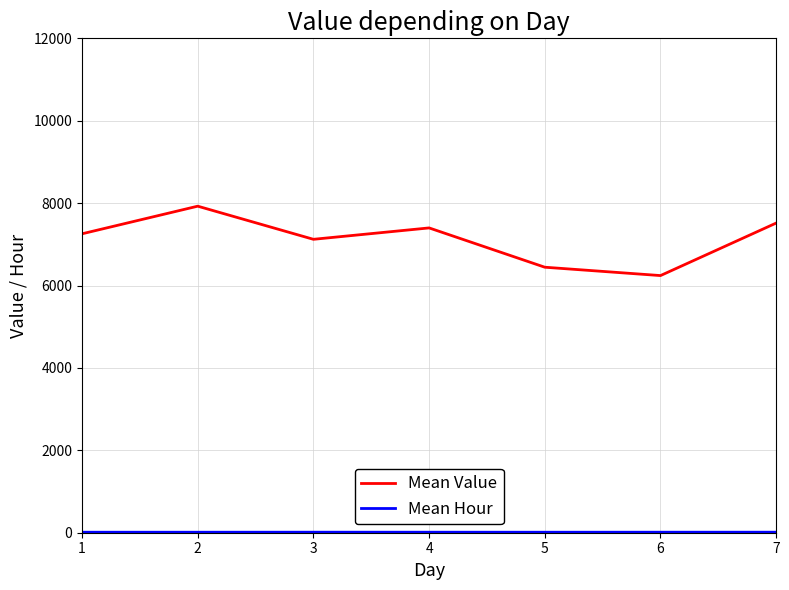

Where is Mean Value nearest to the value 7083?

3